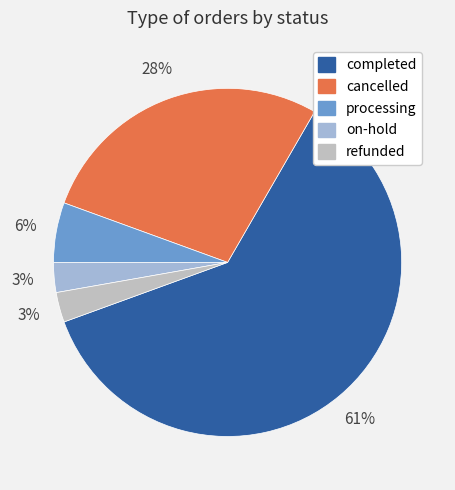

Count the number of slices in the pie.

5